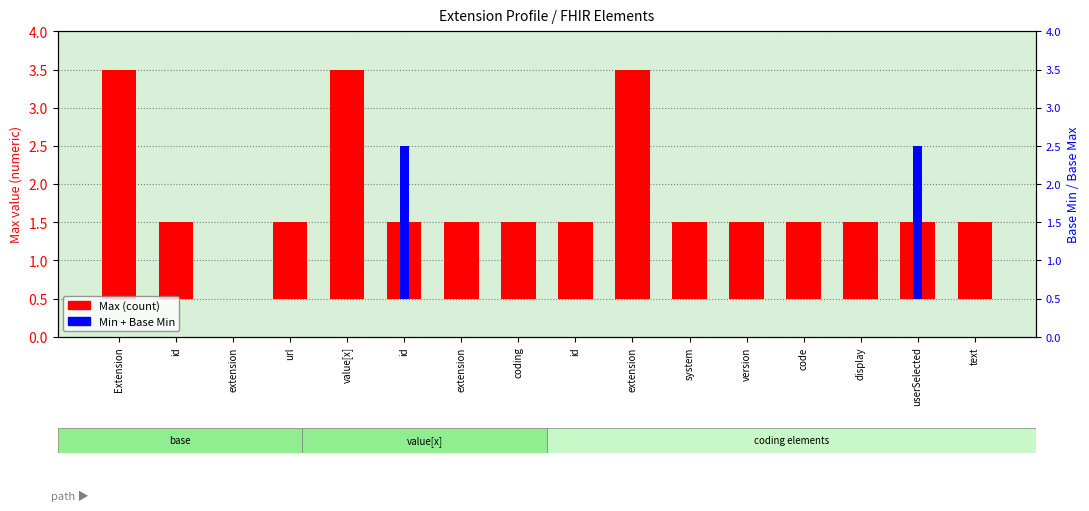

What is the difference between the maximum and minimum values in the Max (count) series?

3